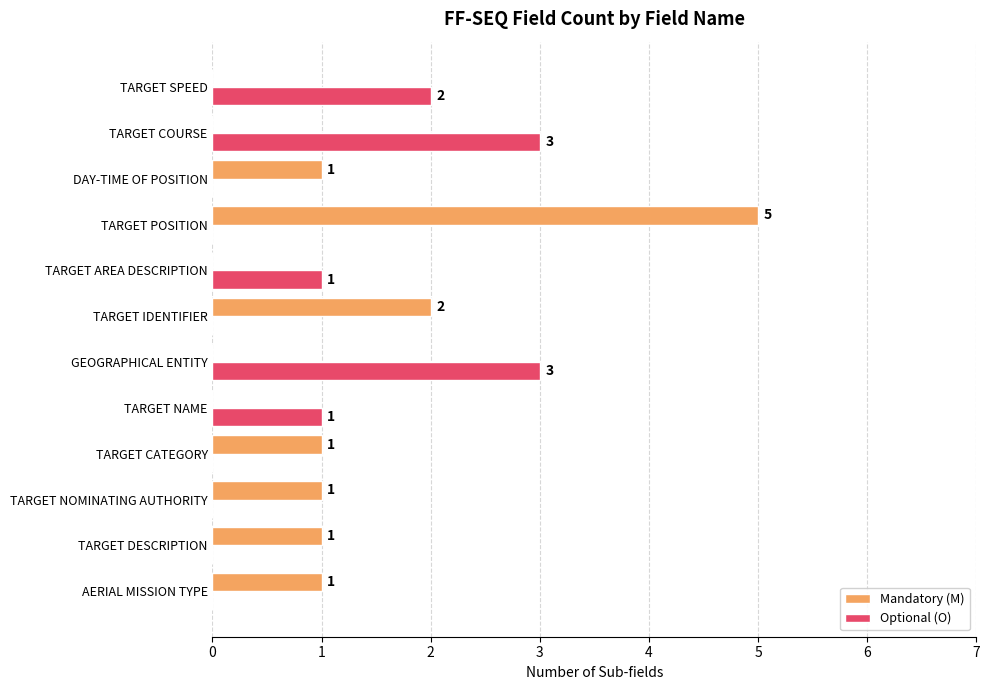

What is the maximum value for Optional (O)?

3